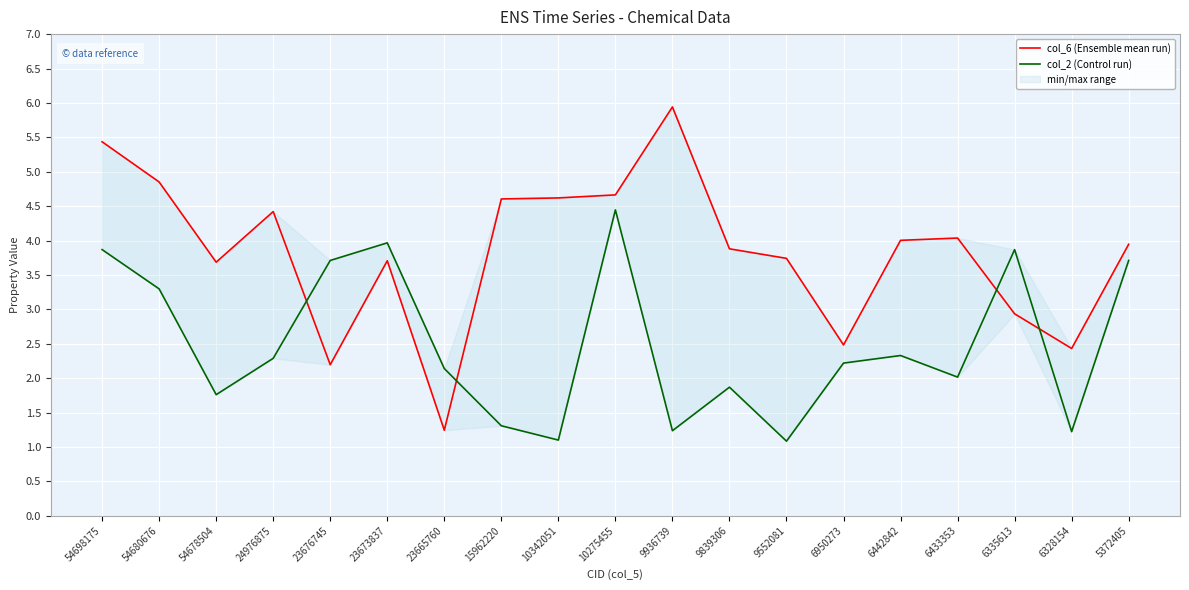

What is the value of the col_2 (Control run) point at the 4th from the left?

2.3